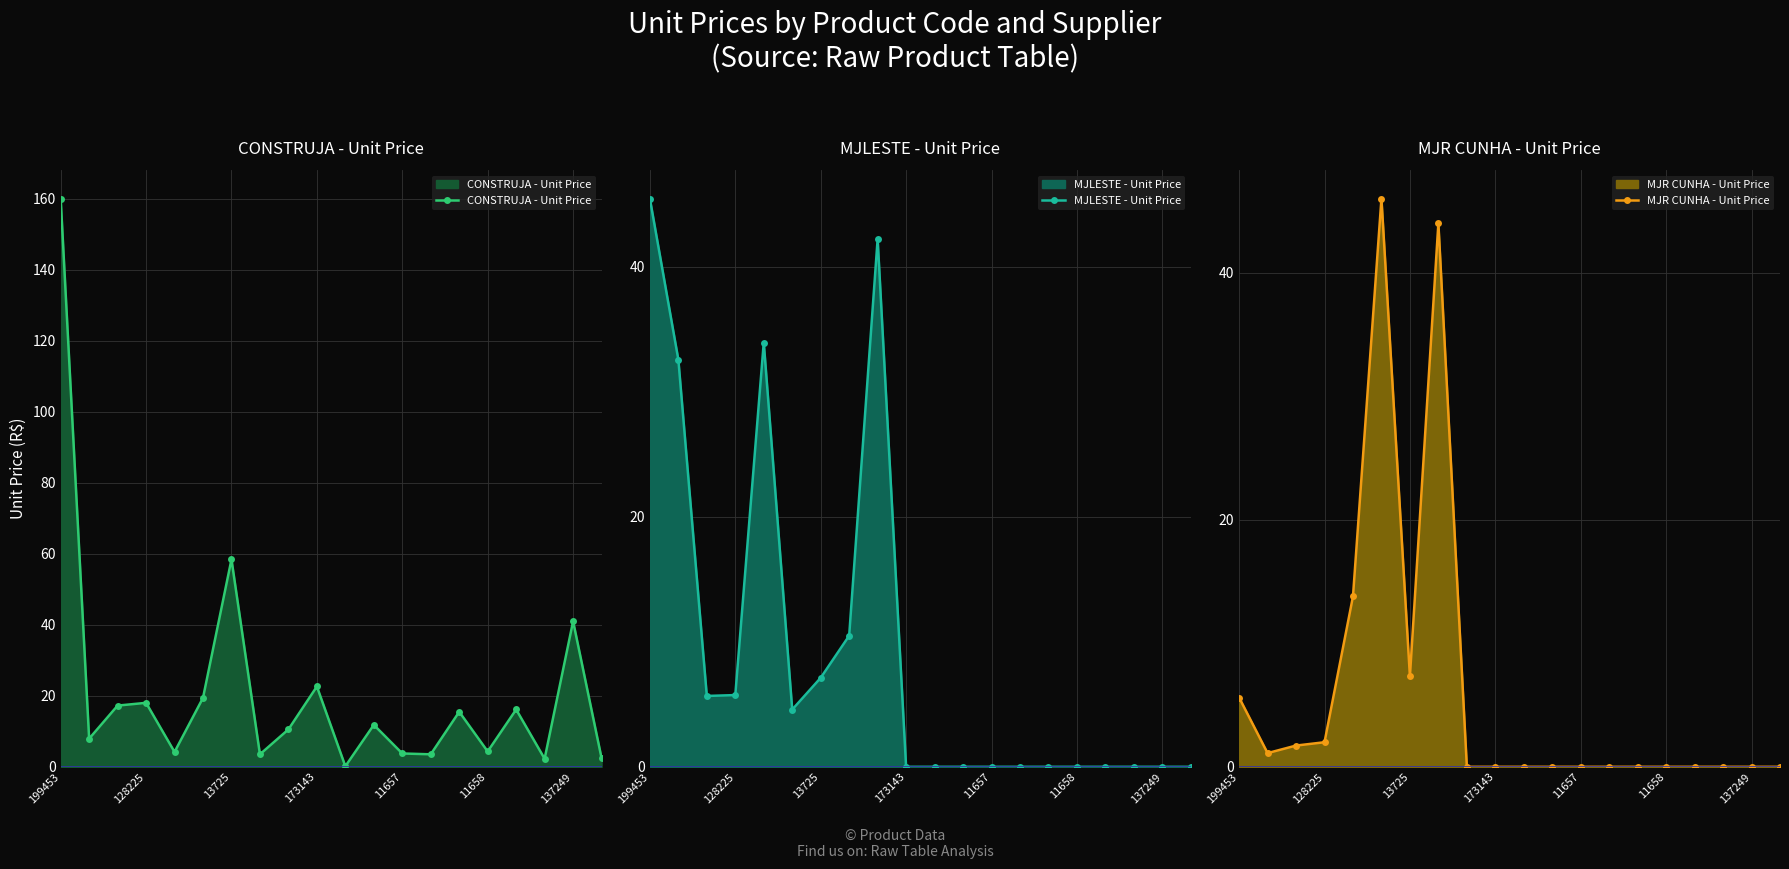

In CONSTRUJA - Unit Price, how many points are lower than both neighbors (excluding endpoints)?

7